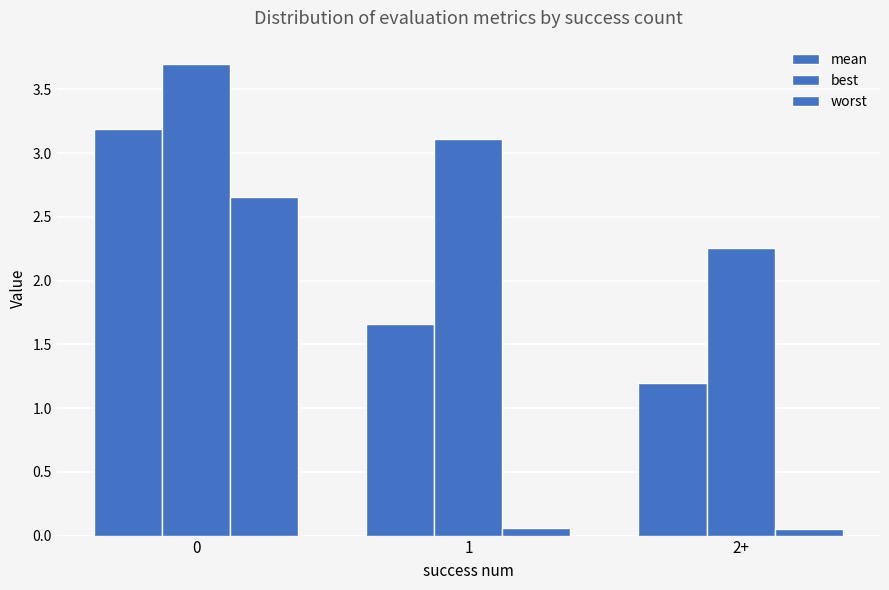

How many bars are there in total?

9